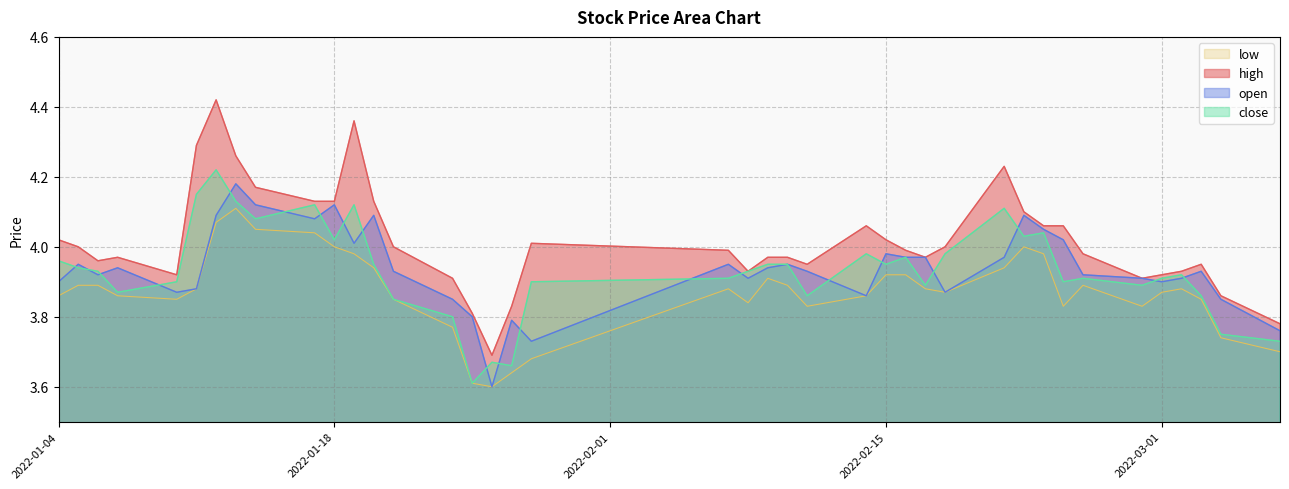

True or false: open has more than 1 points higher than both neighbors.

True